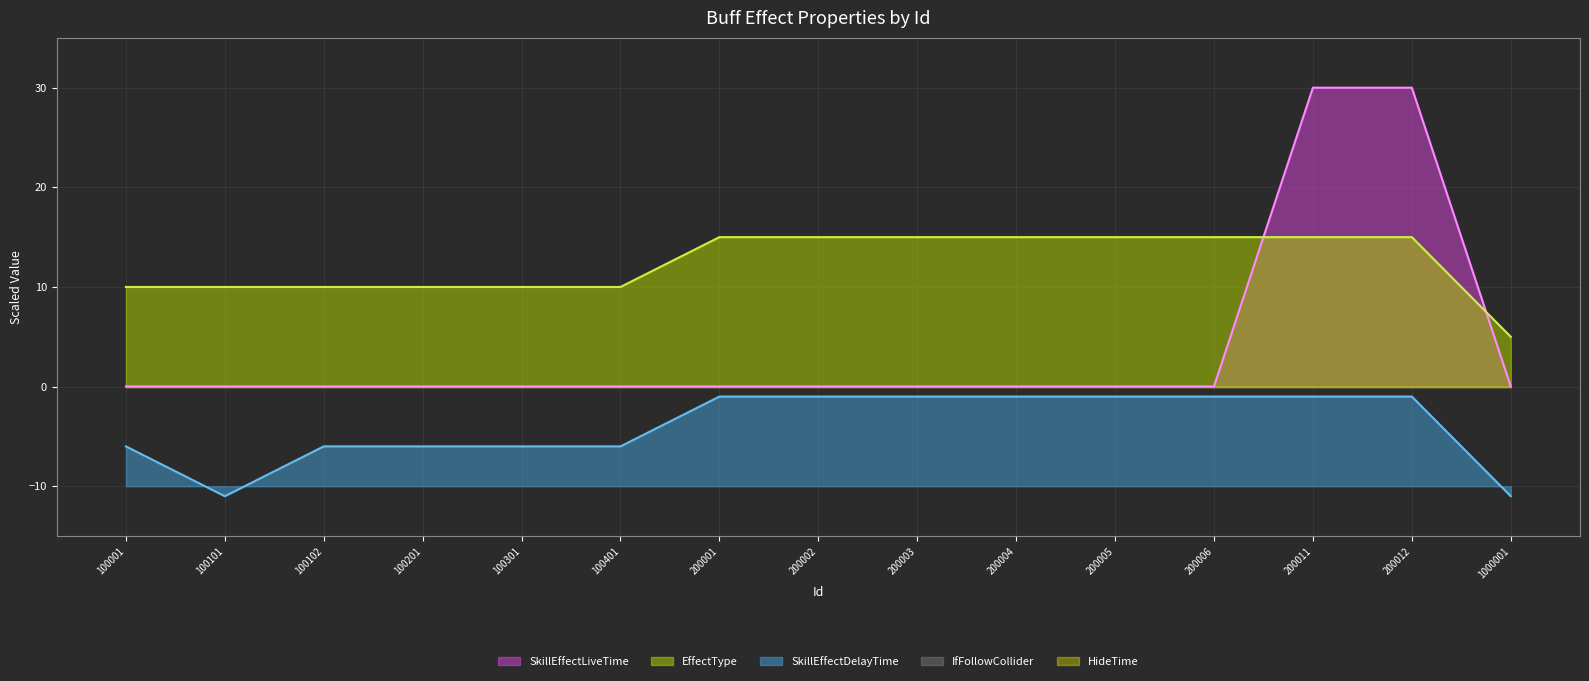

List the series in order of their peak value, lowest first.

SkillEffectDelayTime, EffectType, SkillEffectLiveTime